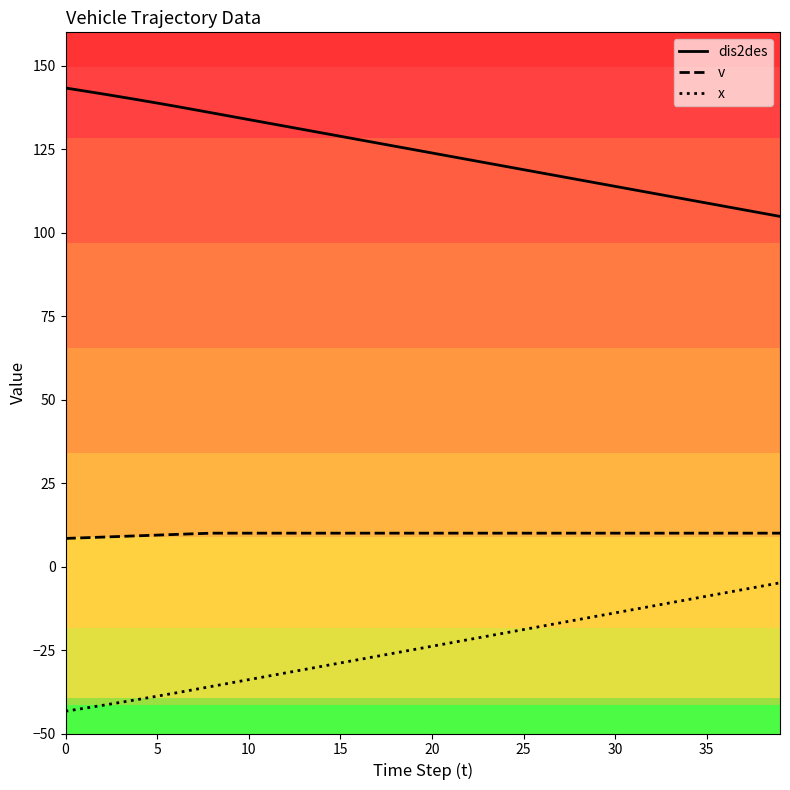

Is this an area chart (filled region under the line)?

No